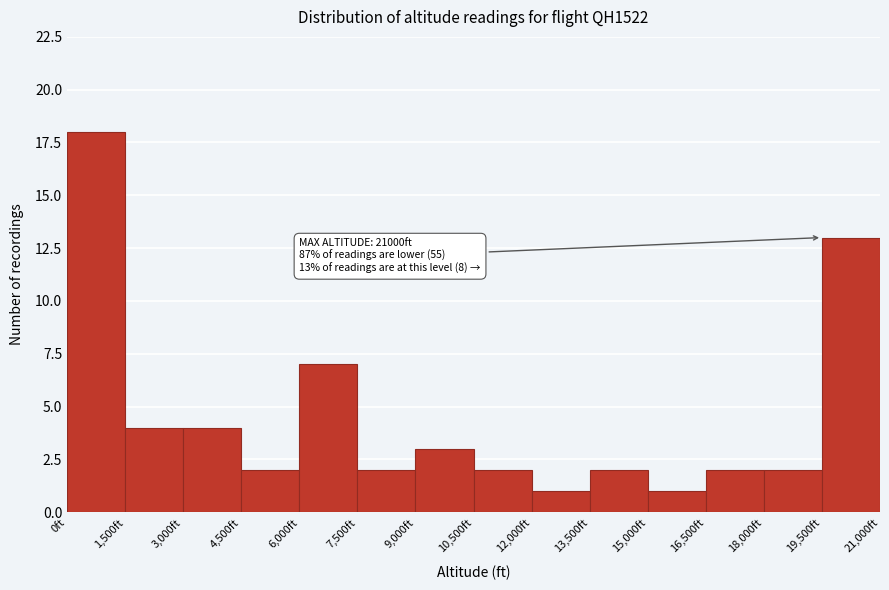

Over which range of the x-axis is the bar tallest?

0 to 1500